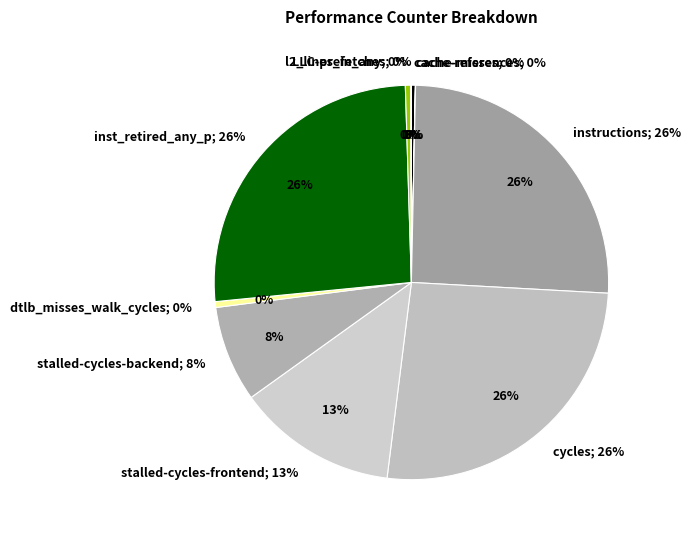

To the nearest percent, what is the average slice percentage?

10%